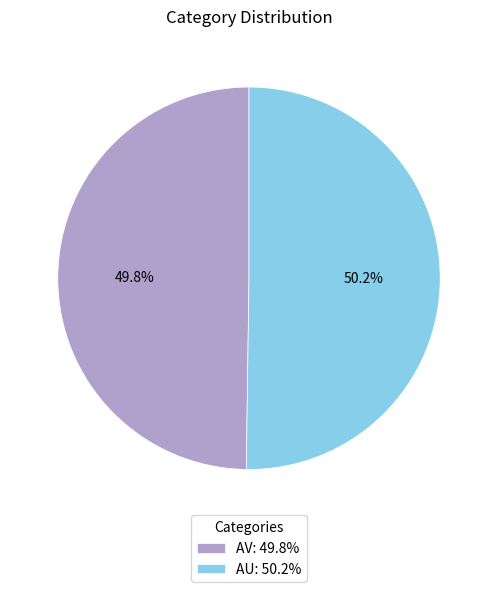

To the nearest percent, what portion does AV represent?

50%